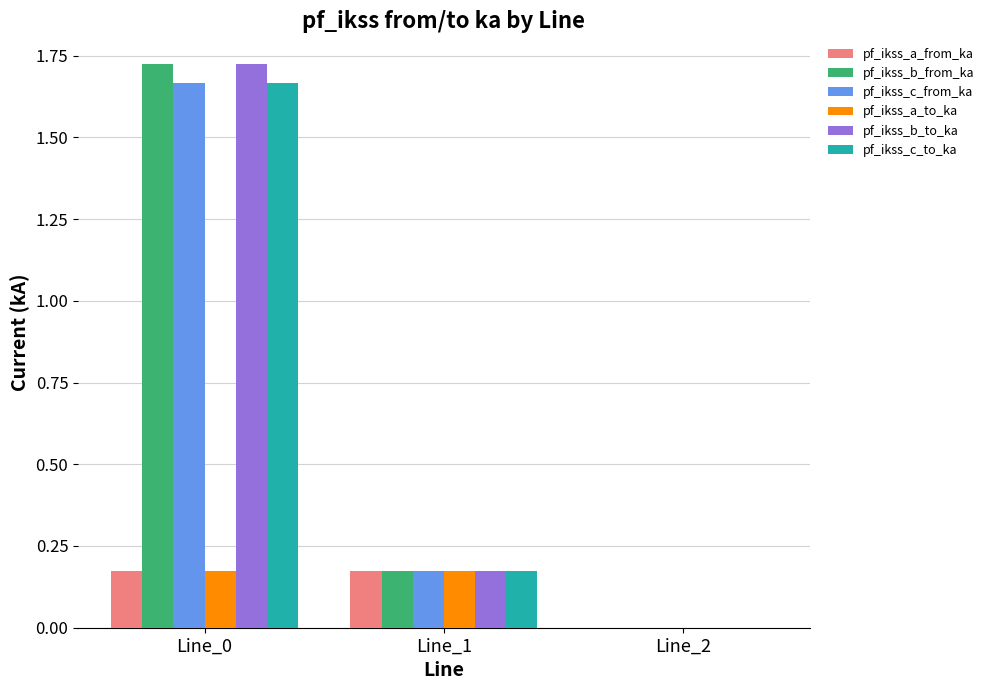

What is the sum of all pf_ikss_a_to_ka values?

0.3